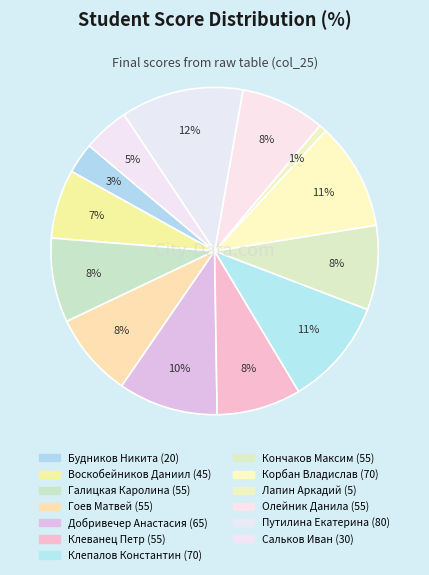

Which slice is the smallest?

Лапин Аркадий